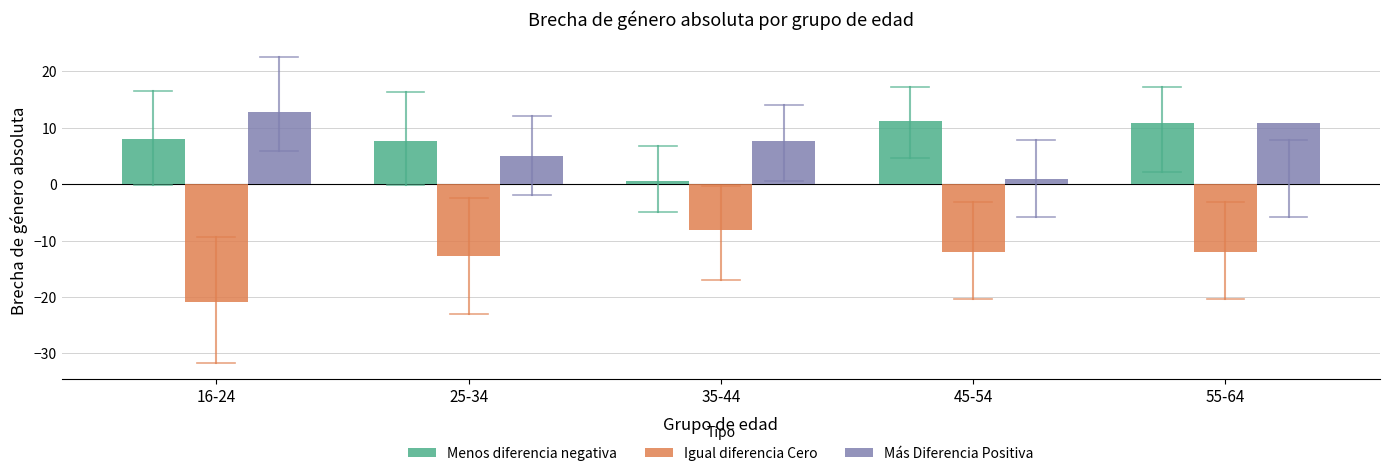

What are all the series names shown in the legend?

Menos diferencia negativa, Igual diferencia Cero, Más Diferencia Positiva